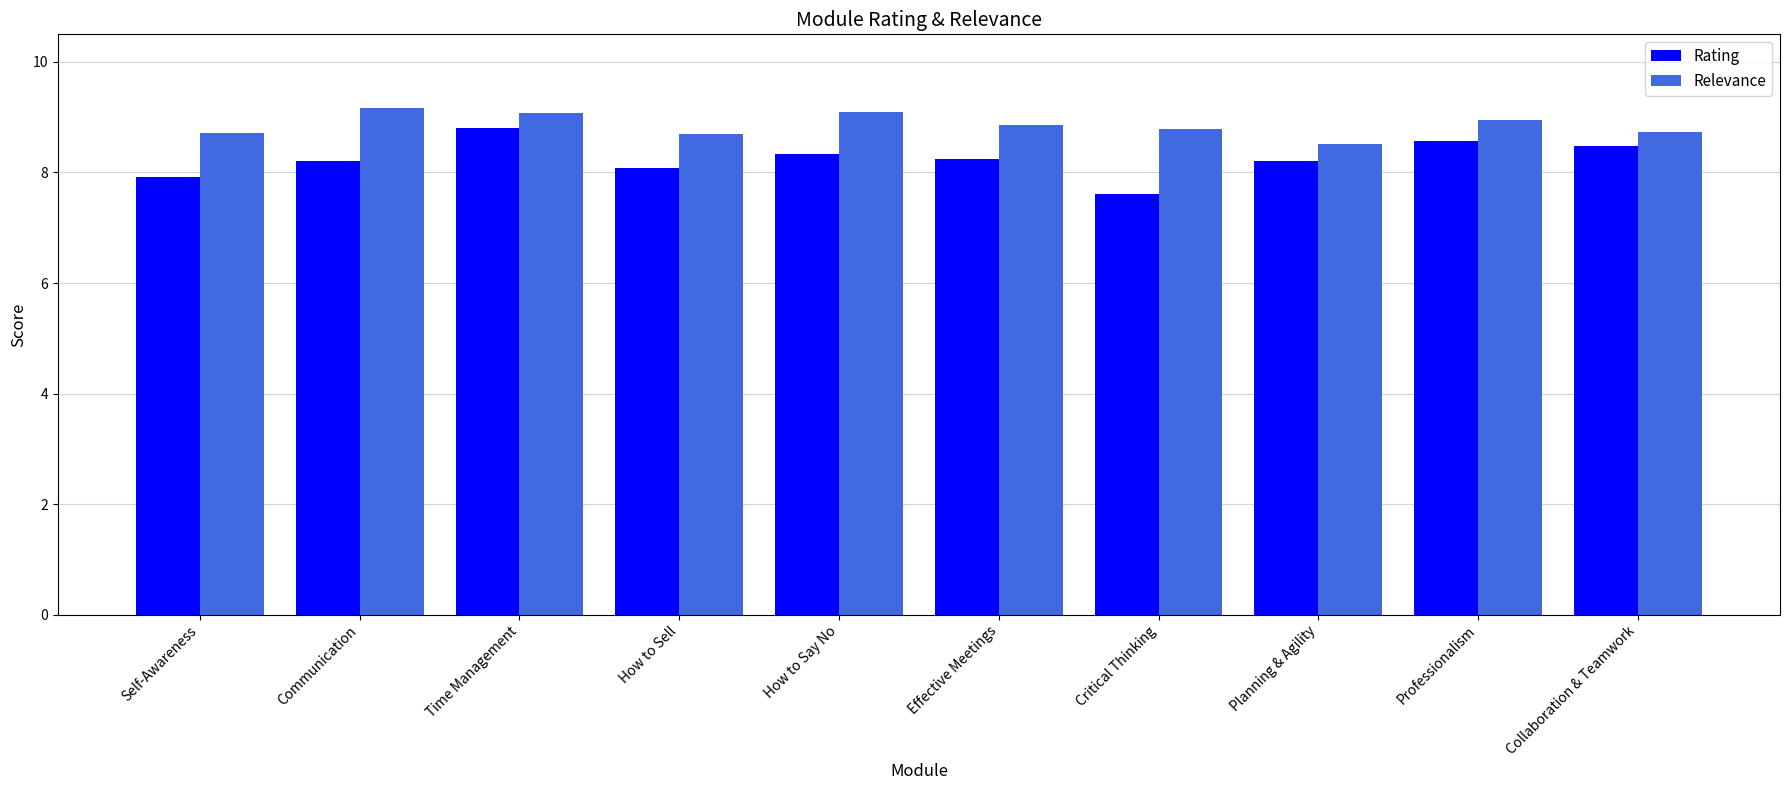

What is the sum of all Relevance values?

88.6